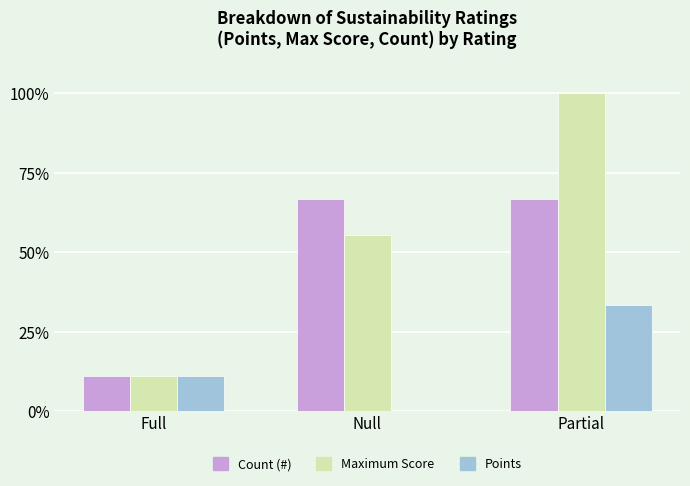

What value does the Points series have at Full?

11.1